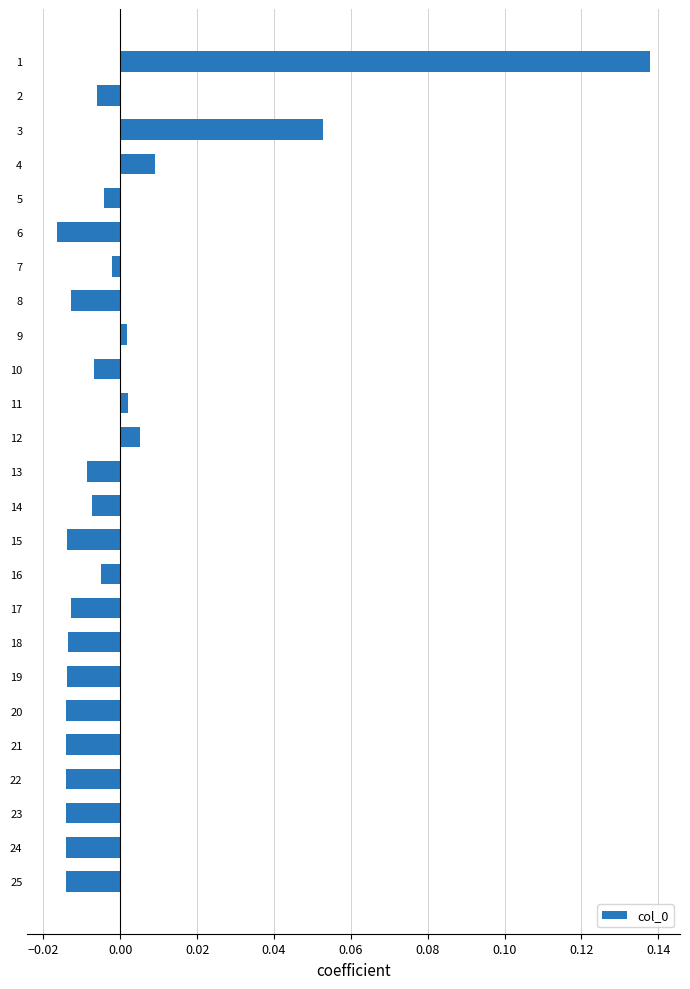

Which has a higher value, 15 or 10?

10